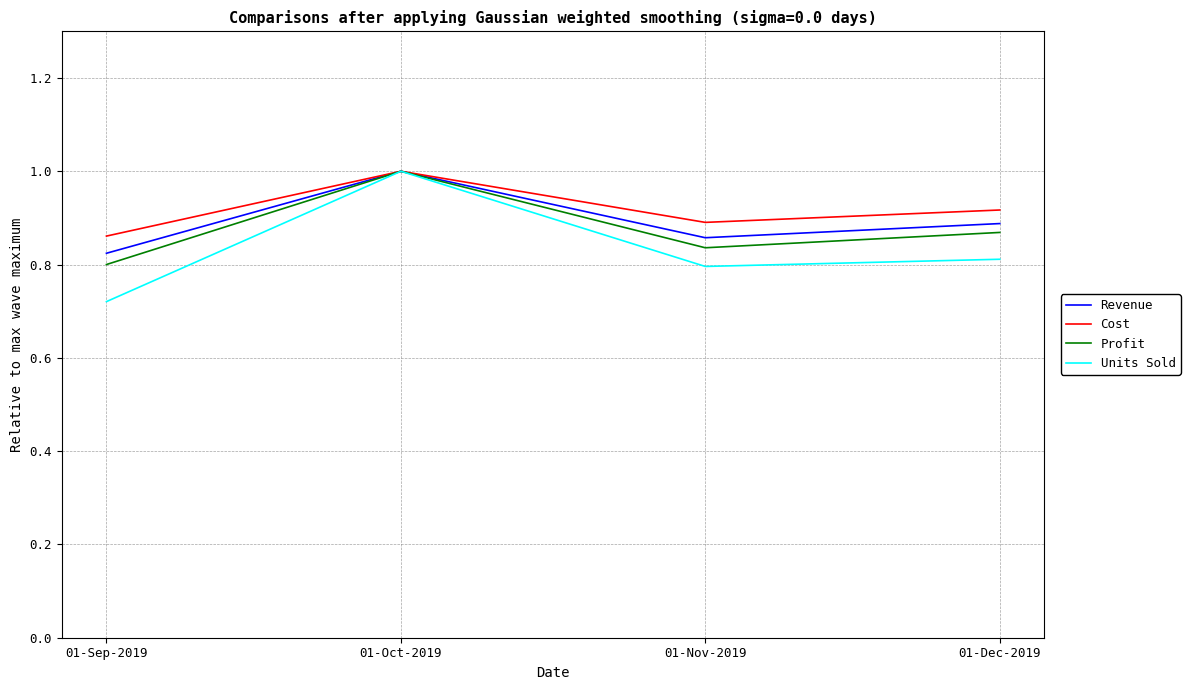

How many distinct data groups are displayed?

4